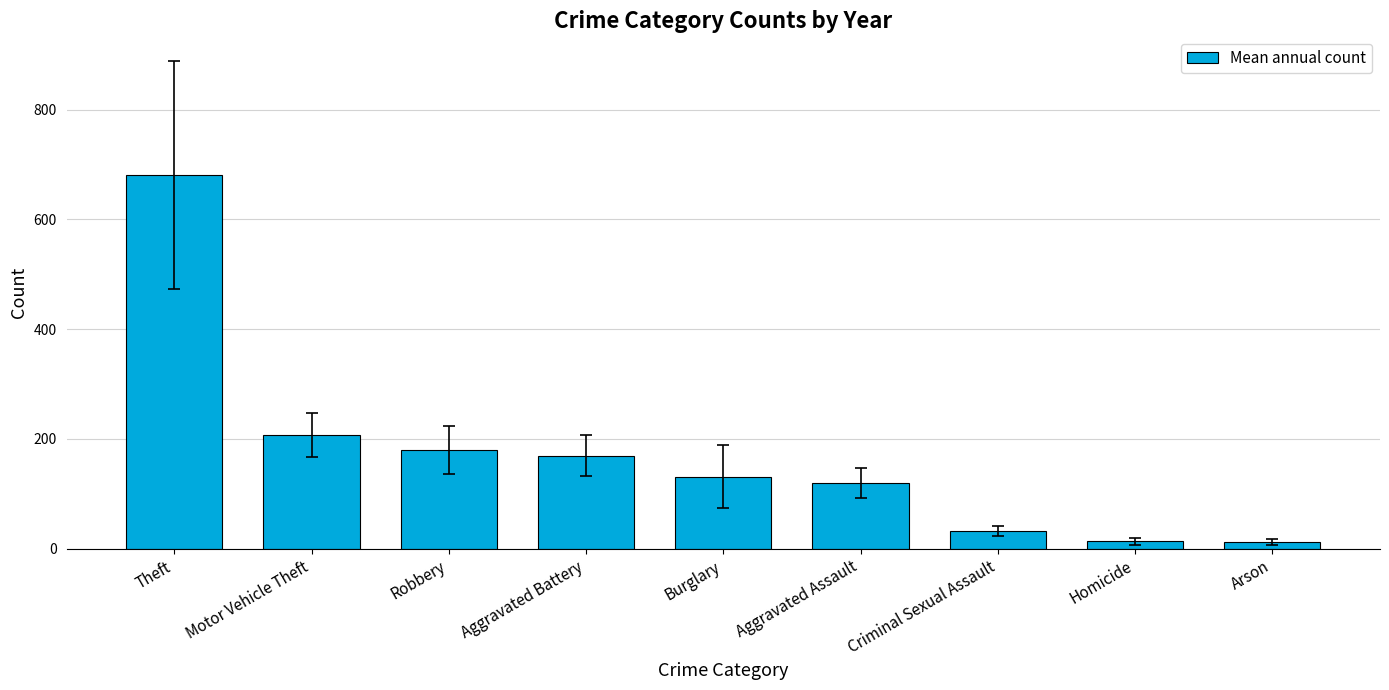

Which category has the highest value across all series?

Theft